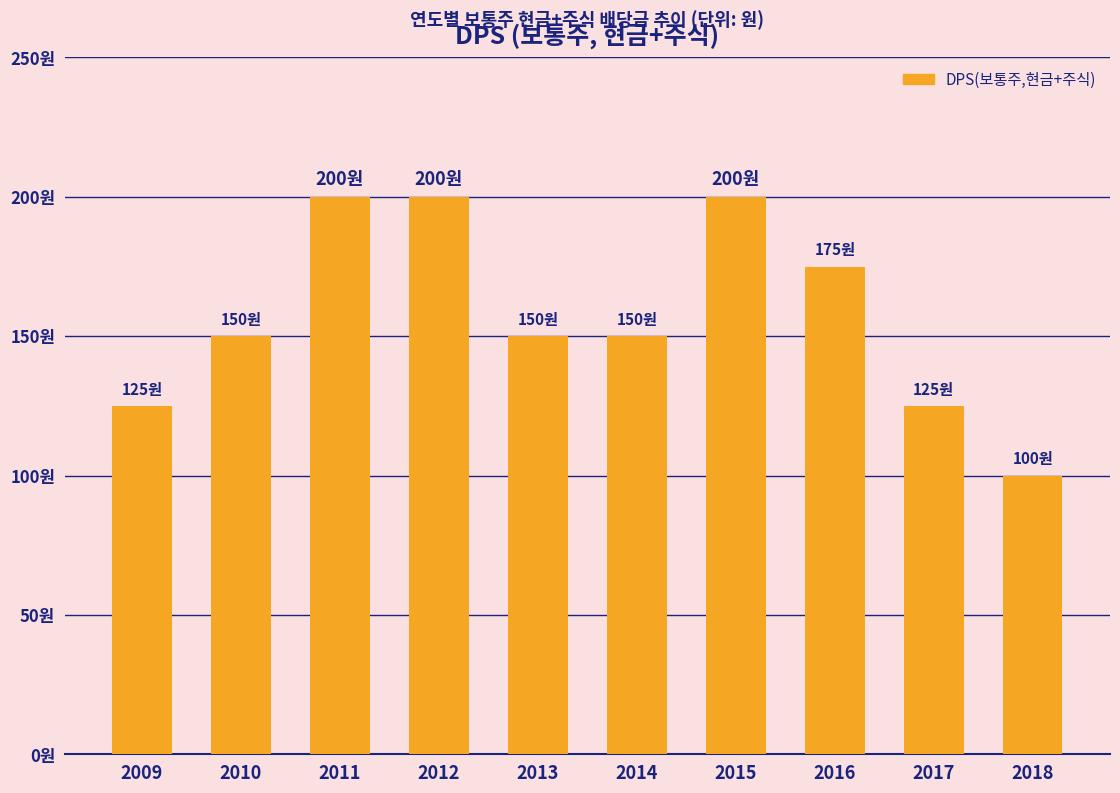

What is the difference between the second highest and minimum values?

100